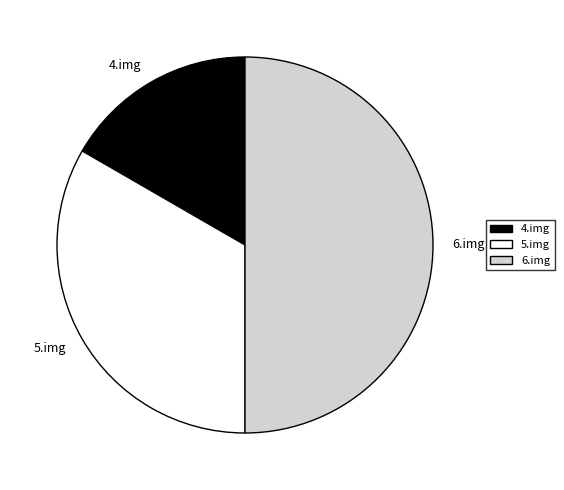

True or false: 4.img accounts for 1% of the total.

False